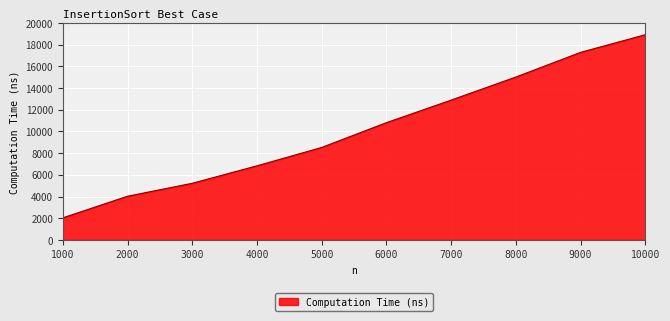

What is the change in value from 2000 to 4000?

+2804